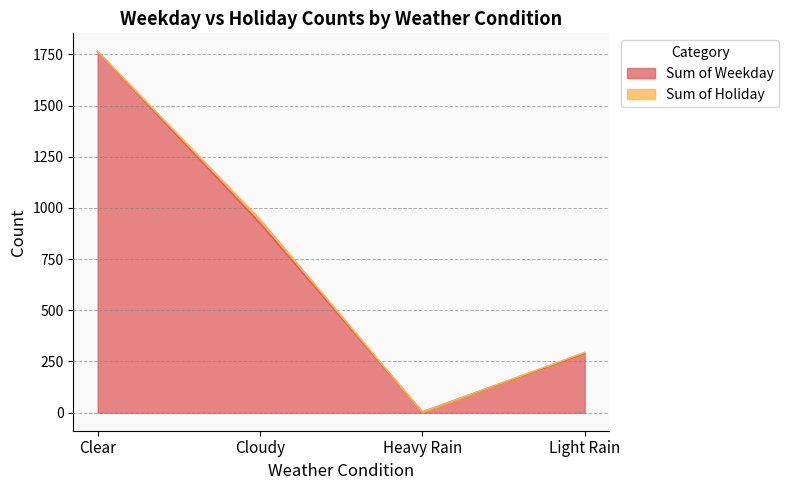

Where does the data first go above 926?

Clear